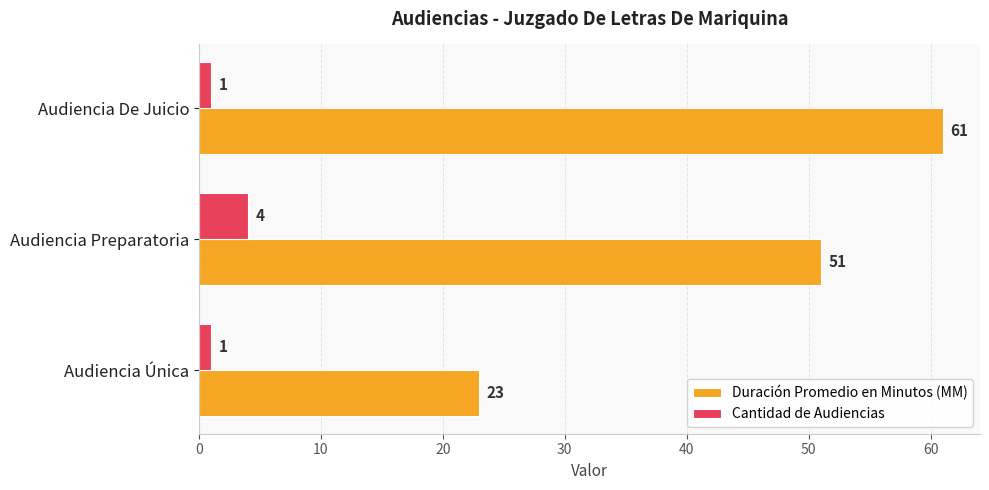

How many series are shown in this chart?

2